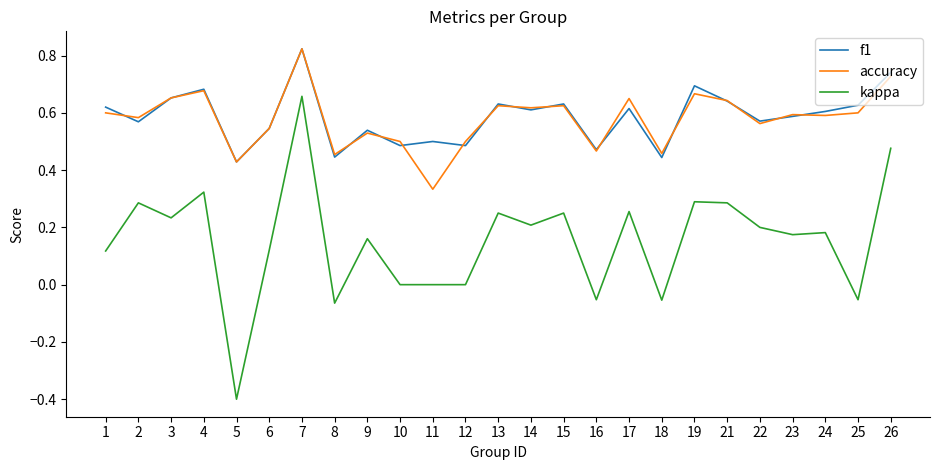

At which category does accuracy reach its first local peak?

4